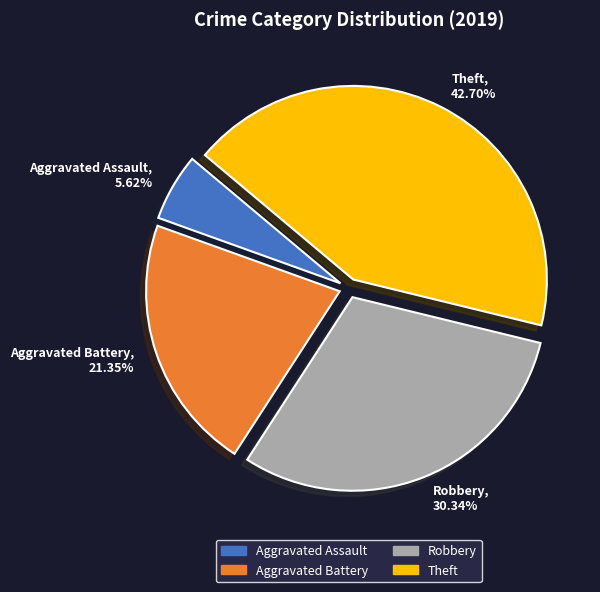

The Robbery slice represents 20% of the pie. True or false?

False